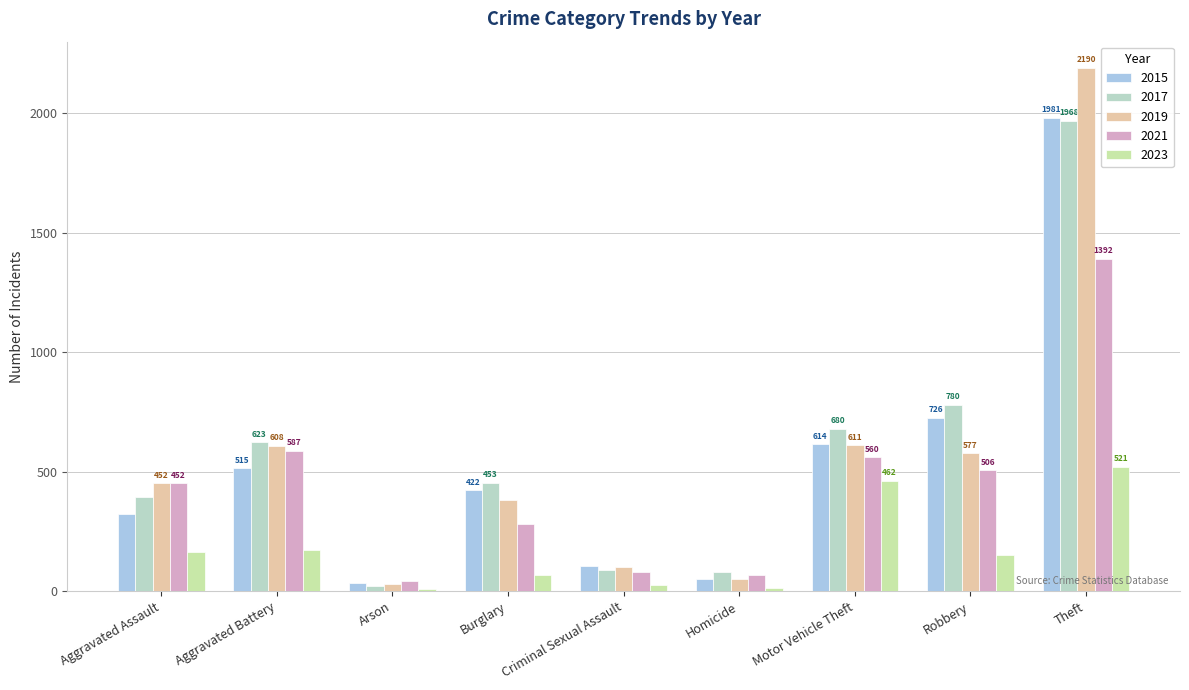

What is the label of the 3rd bar from the right?

Motor Vehicle Theft